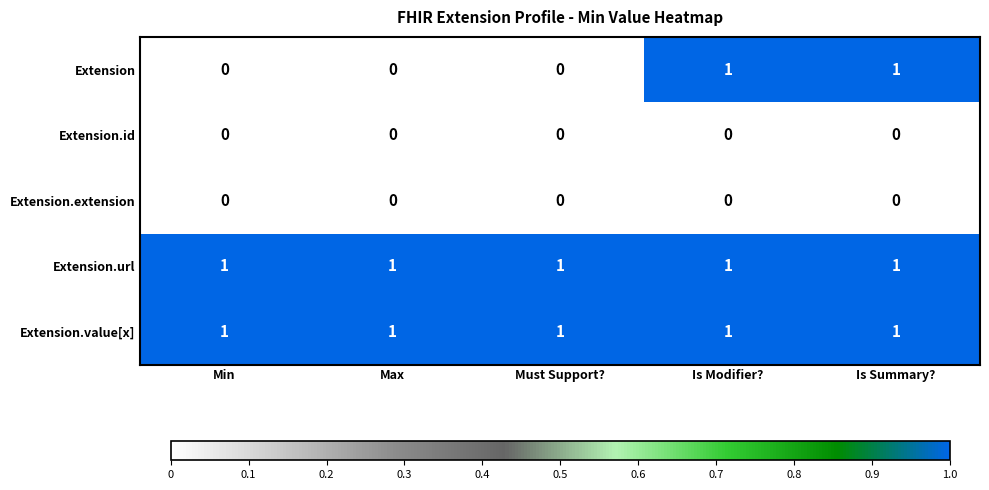

Reading left to right, extract all data points from this chart.

Extension: 0	0	0	1	1
Extension.id: 0	0	0	0	0
Extension.extension: 0	0	0	0	0
Extension.url: 1	1	1	1	1
Extension.value[x]: 1	1	1	1	1